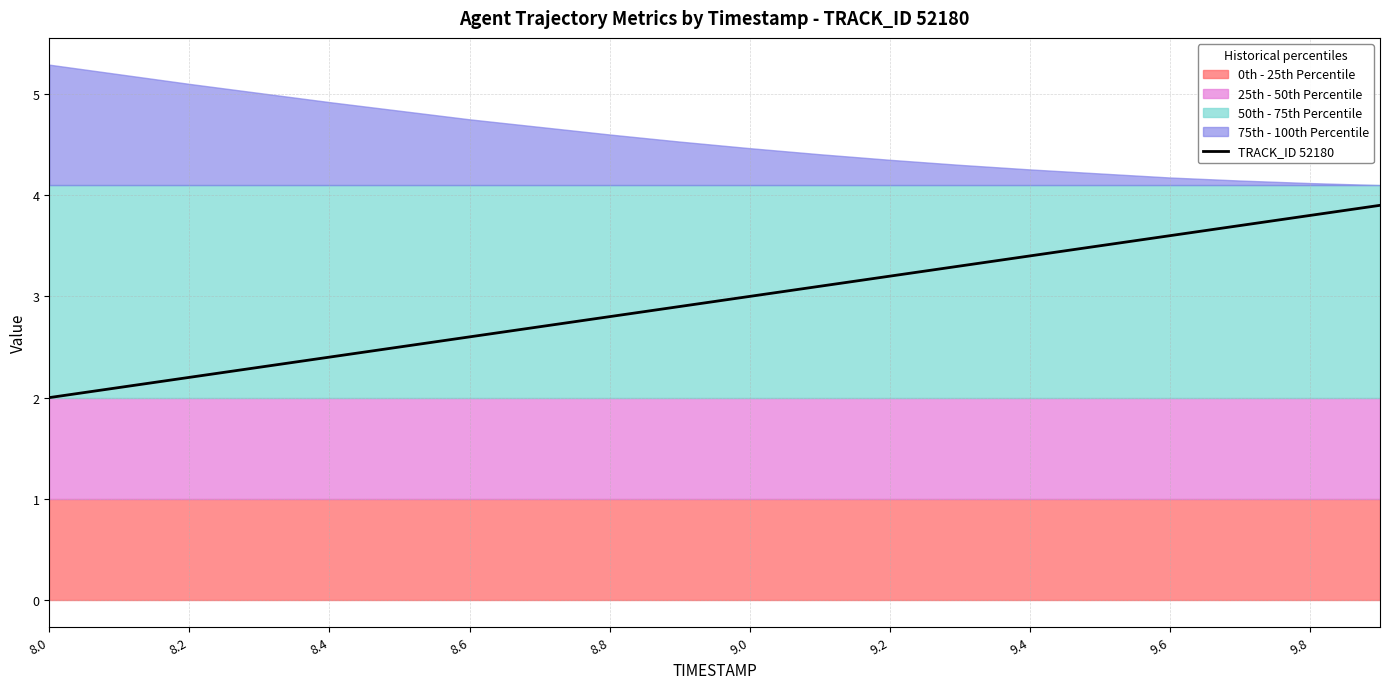

What is the minimum value for TRACK_ID 52180?

2.0